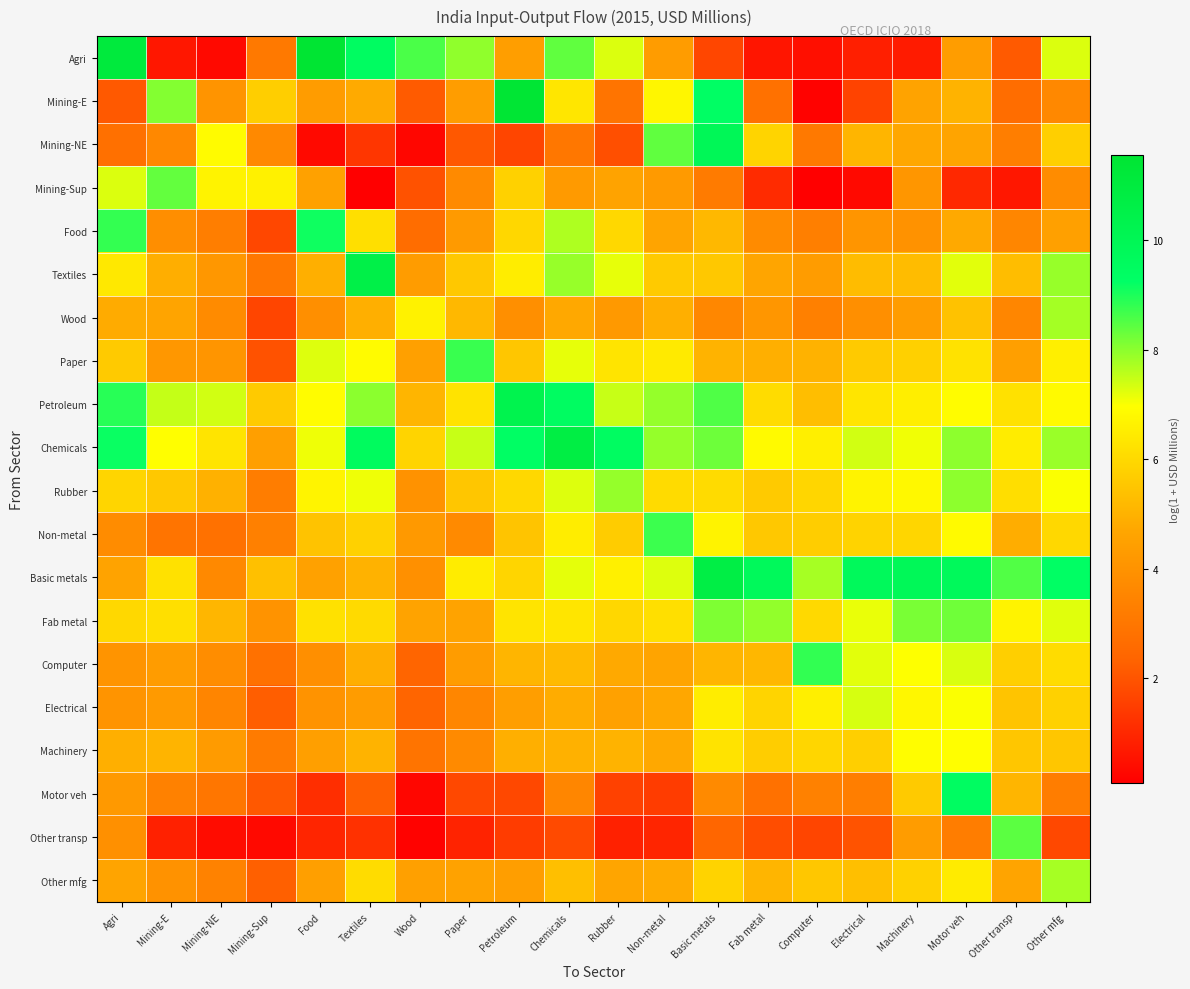

Reading left to right, list all the values displayed in this chart.

Agri: Agri=11.1	Mining-E=0.6	Mining-NE=0.3	Mining-Sup=3.1	Food=11.5	Textiles=9.5	Wood=8.6	Paper=8.0	Petroleum=4.4	Chemicals=8.4	Rubber=7.3	Non-metal=4.3	Basic metals=1.7	Fab metal=0.6	Computer=0.5	Electrical=0.8	Machinery=0.7	Motor veh=4.4	Other transp=2.2	Other mfg=7.3
Mining-E: Agri=2.1	Mining-E=8.1	Mining-NE=4.0	Mining-Sup=5.7	Food=4.3	Textiles=4.8	Wood=2.2	Paper=4.4	Petroleum=11.5	Chemicals=6.4	Rubber=2.9	Non-metal=6.7	Basic metals=9.3	Fab metal=2.8	Computer=0.2	Electrical=1.6	Machinery=4.6	Motor veh=5.0	Other transp=2.7	Other mfg=3.6
Mining-NE: Agri=2.8	Mining-E=3.6	Mining-NE=6.9	Mining-Sup=3.7	Food=0.3	Textiles=1.3	Wood=0.3	Paper=2.1	Petroleum=1.7	Chemicals=3.0	Rubber=1.9	Non-metal=8.4	Basic metals=9.9	Fab metal=5.9	Computer=3.1	Electrical=5.1	Machinery=4.7	Motor veh=4.7	Other transp=3.3	Other mfg=5.7
Mining-Sup: Agri=7.3	Mining-E=8.4	Mining-NE=6.7	Mining-Sup=6.6	Food=4.5	Textiles=0.1	Wood=2.0	Paper=3.7	Petroleum=5.8	Chemicals=4.3	Rubber=4.6	Non-metal=4.3	Basic metals=3.2	Fab metal=1.1	Computer=0.1	Electrical=0.3	Machinery=4.1	Motor veh=1.0	Other transp=0.6	Other mfg=3.8
Food: Agri=8.8	Mining-E=3.8	Mining-NE=3.3	Mining-Sup=1.7	Food=9.1	Textiles=6.1	Wood=2.7	Paper=4.3	Petroleum=5.9	Chemicals=7.7	Rubber=6.0	Non-metal=4.6	Basic metals=5.2	Fab metal=3.8	Computer=3.3	Electrical=4.1	Machinery=4.0	Motor veh=4.8	Other transp=3.6	Other mfg=4.5
Textiles: Agri=6.4	Mining-E=4.9	Mining-NE=4.2	Mining-Sup=3.0	Food=4.9	Textiles=10.6	Wood=4.3	Paper=5.6	Petroleum=6.5	Chemicals=7.9	Rubber=7.2	Non-metal=5.6	Basic metals=5.6	Fab metal=4.7	Computer=4.4	Electrical=5.3	Machinery=5.3	Motor veh=7.2	Other transp=5.3	Other mfg=7.9
Wood: Agri=4.8	Mining-E=4.6	Mining-NE=3.7	Mining-Sup=1.7	Food=3.9	Textiles=4.9	Wood=6.6	Paper=5.2	Petroleum=3.9	Chemicals=4.8	Rubber=4.2	Non-metal=4.9	Basic metals=3.6	Fab metal=4.1	Computer=3.3	Electrical=3.9	Machinery=4.4	Motor veh=5.4	Other transp=3.6	Other mfg=7.8
Paper: Agri=5.6	Mining-E=4.2	Mining-NE=4.1	Mining-Sup=2.0	Food=7.3	Textiles=6.9	Wood=4.5	Paper=8.8	Petroleum=5.5	Chemicals=7.2	Rubber=6.3	Non-metal=6.4	Basic metals=5.0	Fab metal=4.9	Computer=5.0	Electrical=5.6	Machinery=5.8	Motor veh=6.2	Other transp=4.5	Other mfg=6.6
Petroleum: Agri=8.9	Mining-E=7.5	Mining-NE=7.4	Mining-Sup=5.6	Food=6.9	Textiles=8.0	Wood=5.1	Paper=6.2	Petroleum=10.3	Chemicals=9.4	Rubber=7.5	Non-metal=7.9	Basic metals=8.5	Fab metal=6.1	Computer=5.3	Electrical=6.3	Machinery=6.6	Motor veh=6.9	Other transp=6.2	Other mfg=6.9
Chemicals: Agri=9.2	Mining-E=7.0	Mining-NE=6.3	Mining-Sup=4.5	Food=7.1	Textiles=9.6	Wood=5.9	Paper=7.5	Petroleum=9.3	Chemicals=10.7	Rubber=9.4	Non-metal=7.9	Basic metals=8.3	Fab metal=6.8	Computer=6.6	Electrical=7.4	Machinery=7.1	Motor veh=8.0	Other transp=6.5	Other mfg=7.9
Rubber: Agri=5.9	Mining-E=5.6	Mining-NE=5.0	Mining-Sup=3.2	Food=6.7	Textiles=7.1	Wood=4.0	Paper=5.5	Petroleum=6.0	Chemicals=7.3	Rubber=7.9	Non-metal=6.0	Basic metals=6.1	Fab metal=5.6	Computer=5.9	Electrical=6.7	Machinery=6.8	Motor veh=8.0	Other transp=6.1	Other mfg=7.0
Non-metal: Agri=3.8	Mining-E=2.9	Mining-NE=2.8	Mining-Sup=3.3	Food=5.4	Textiles=5.8	Wood=4.2	Paper=3.7	Petroleum=5.5	Chemicals=6.5	Rubber=5.7	Non-metal=8.7	Basic metals=6.7	Fab metal=5.6	Computer=5.7	Electrical=5.9	Machinery=5.9	Motor veh=6.8	Other transp=4.9	Other mfg=6.0
Basic metals: Agri=4.6	Mining-E=6.2	Mining-NE=3.7	Mining-Sup=5.4	Food=4.5	Textiles=5.0	Wood=3.9	Paper=6.5	Petroleum=5.9	Chemicals=7.2	Rubber=6.6	Non-metal=7.3	Basic metals=10.7	Fab metal=9.7	Computer=7.8	Electrical=9.7	Machinery=9.8	Motor veh=9.7	Other transp=8.5	Other mfg=9.3
Fab metal: Agri=6.0	Mining-E=6.2	Mining-NE=5.1	Mining-Sup=4.0	Food=6.2	Textiles=6.0	Wood=4.6	Paper=4.6	Petroleum=6.3	Chemicals=6.3	Rubber=5.9	Non-metal=6.2	Basic metals=8.1	Fab metal=7.9	Computer=6.0	Electrical=7.1	Machinery=8.2	Motor veh=8.2	Other transp=6.7	Other mfg=7.3
Computer: Agri=4.1	Mining-E=4.4	Mining-NE=3.8	Mining-Sup=2.8	Food=3.9	Textiles=4.9	Wood=2.4	Paper=4.3	Petroleum=5.1	Chemicals=5.2	Rubber=4.8	Non-metal=4.6	Basic metals=5.1	Fab metal=5.1	Computer=8.8	Electrical=7.2	Machinery=7.0	Motor veh=7.3	Other transp=5.7	Other mfg=6.1
Electrical: Agri=4.0	Mining-E=4.3	Mining-NE=3.5	Mining-Sup=2.2	Food=4.0	Textiles=4.3	Wood=2.4	Paper=3.5	Petroleum=4.4	Chemicals=4.9	Rubber=4.5	Non-metal=4.7	Basic metals=6.5	Fab metal=5.9	Computer=6.6	Electrical=7.3	Machinery=6.8	Motor veh=7.0	Other transp=5.5	Other mfg=5.8
Machinery: Agri=4.9	Mining-E=5.0	Mining-NE=4.3	Mining-Sup=3.2	Food=4.4	Textiles=5.0	Wood=2.9	Paper=3.7	Petroleum=4.9	Chemicals=5.0	Rubber=5.0	Non-metal=4.8	Basic metals=6.3	Fab metal=5.7	Computer=5.9	Electrical=5.8	Machinery=6.9	Motor veh=6.9	Other transp=5.5	Other mfg=5.5
Motor veh: Agri=4.2	Mining-E=3.4	Mining-NE=3.0	Mining-Sup=2.1	Food=1.2	Textiles=2.3	Wood=0.3	Paper=1.7	Petroleum=1.7	Chemicals=3.6	Rubber=1.6	Non-metal=1.5	Basic metals=3.7	Fab metal=2.8	Computer=3.4	Electrical=3.3	Machinery=5.6	Motor veh=9.5	Other transp=5.1	Other mfg=3.2
Other transp: Agri=3.9	Mining-E=0.9	Mining-NE=0.4	Mining-Sup=0.3	Food=1.0	Textiles=1.2	Wood=0.2	Paper=0.9	Petroleum=1.5	Chemicals=1.8	Rubber=0.9	Non-metal=1.0	Basic metals=2.4	Fab metal=1.9	Computer=1.7	Electrical=2.0	Machinery=4.3	Motor veh=3.2	Other transp=8.4	Other mfg=1.7
Other mfg: Agri=4.6	Mining-E=4.0	Mining-NE=3.4	Mining-Sup=2.3	Food=4.4	Textiles=6.1	Wood=4.5	Paper=4.6	Petroleum=4.4	Chemicals=5.3	Rubber=4.7	Non-metal=4.8	Basic metals=5.9	Fab metal=5.1	Computer=5.5	Electrical=5.3	Machinery=5.8	Motor veh=6.5	Other transp=4.6	Other mfg=7.7